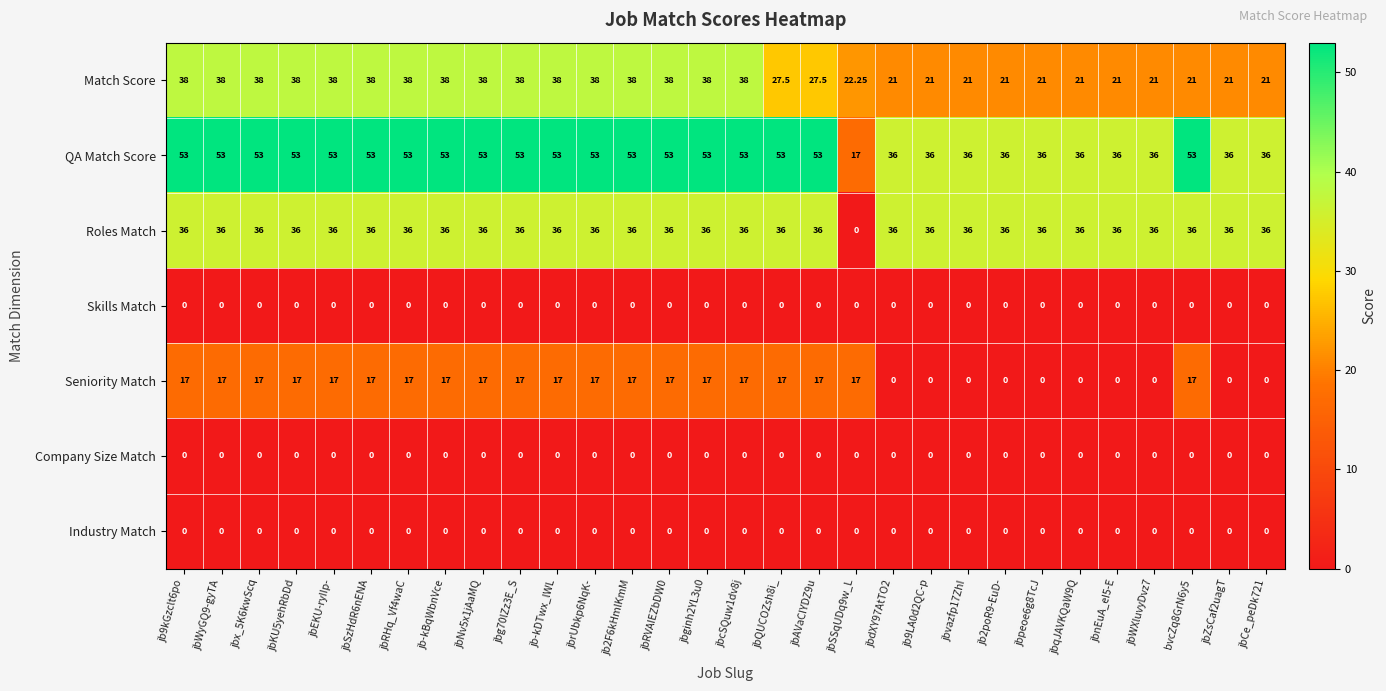

Is the value of Skills Match at bvcZq8GrN6y5 greater than the value of QA Match Score at jbx_5K6kwScq?

No